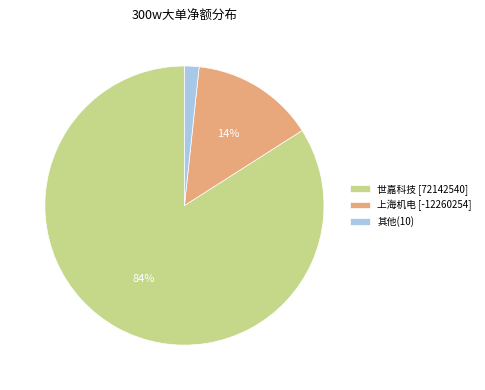

The 世嘉科技 [72142540] slice represents 69% of the pie. True or false?

False